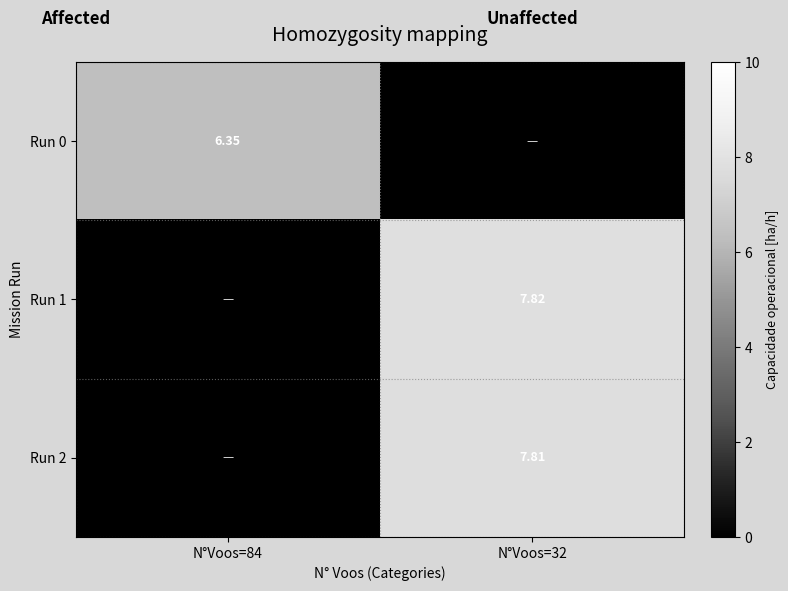

How many categories are shown in the chart?

2